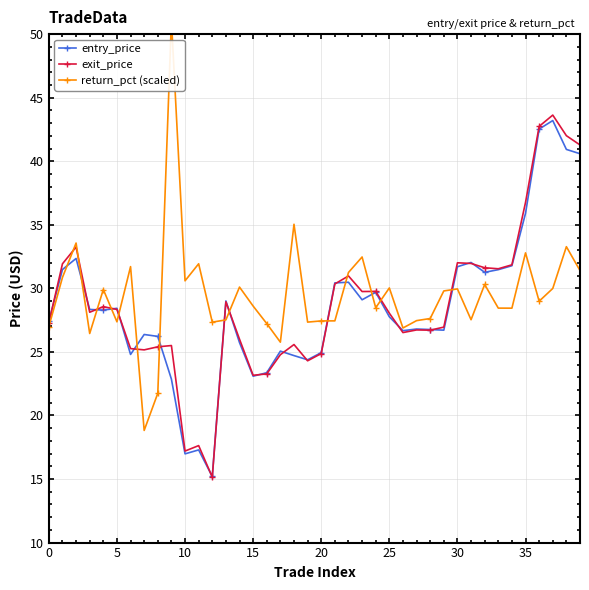

What is the sum of all exit_price values?

1150.9